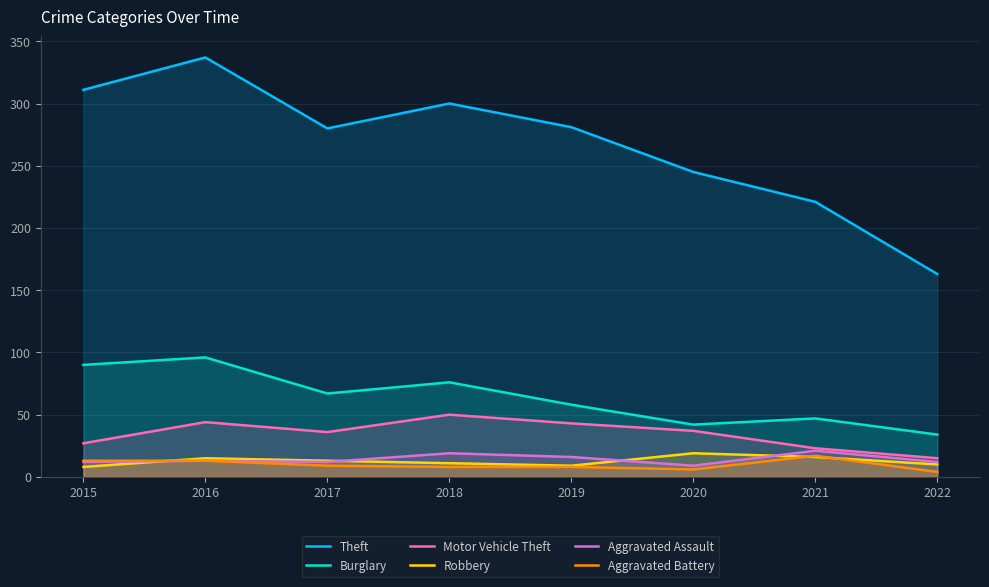

Which series has the largest total across all categories?

Theft